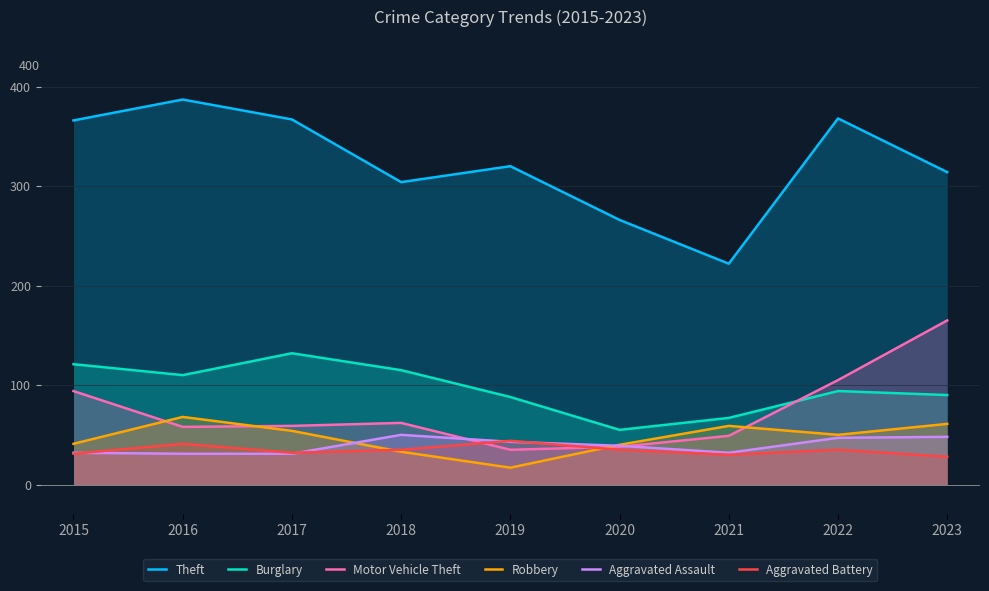

Which has a higher value, 2018 or 2020?

2018